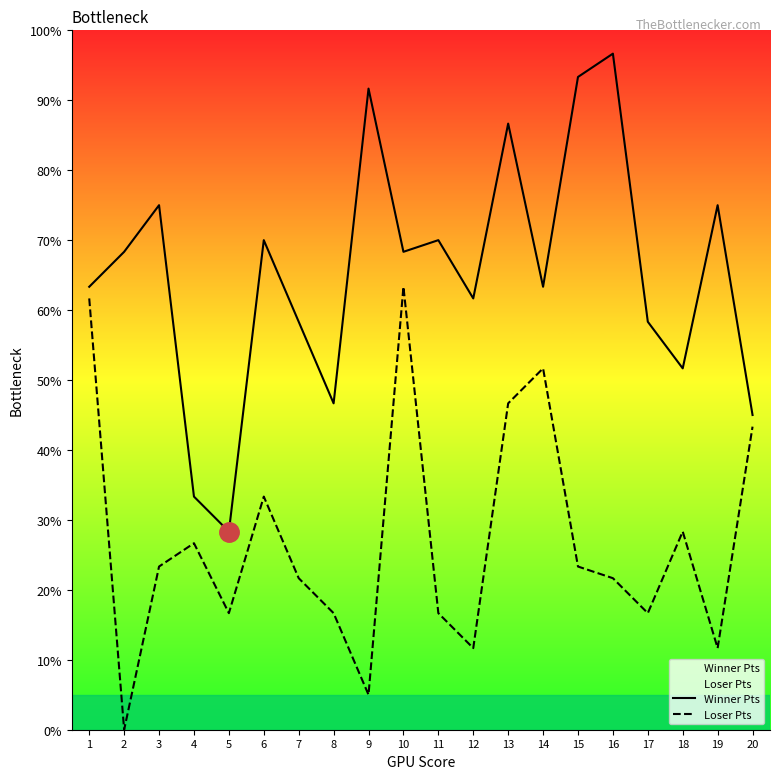

Count the number of categories in the chart.

20